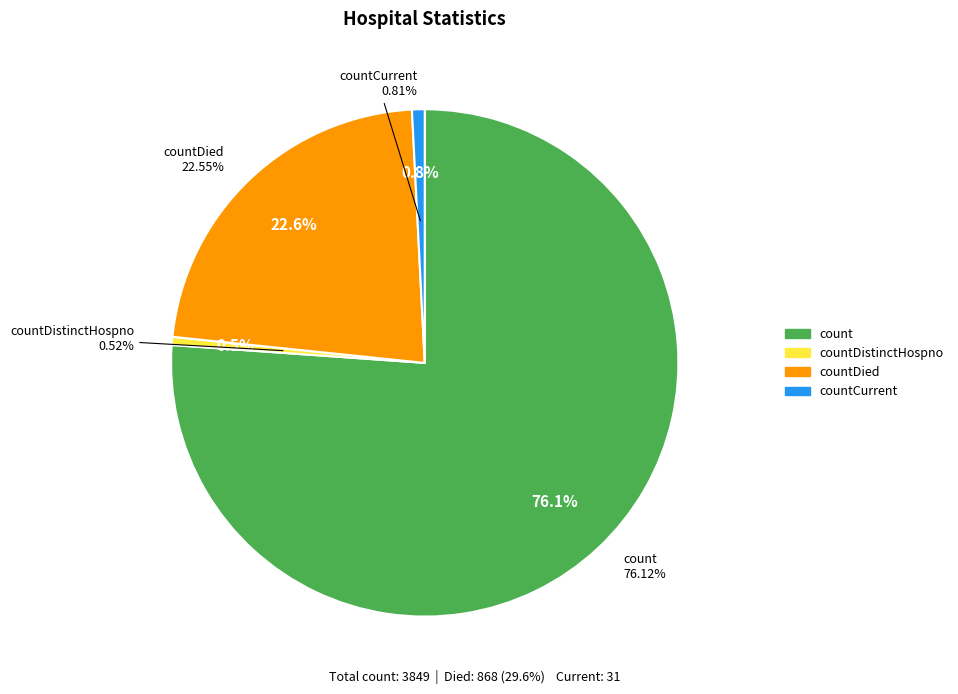

Is it true that countDistinctHospno is 11% of the pie?

False